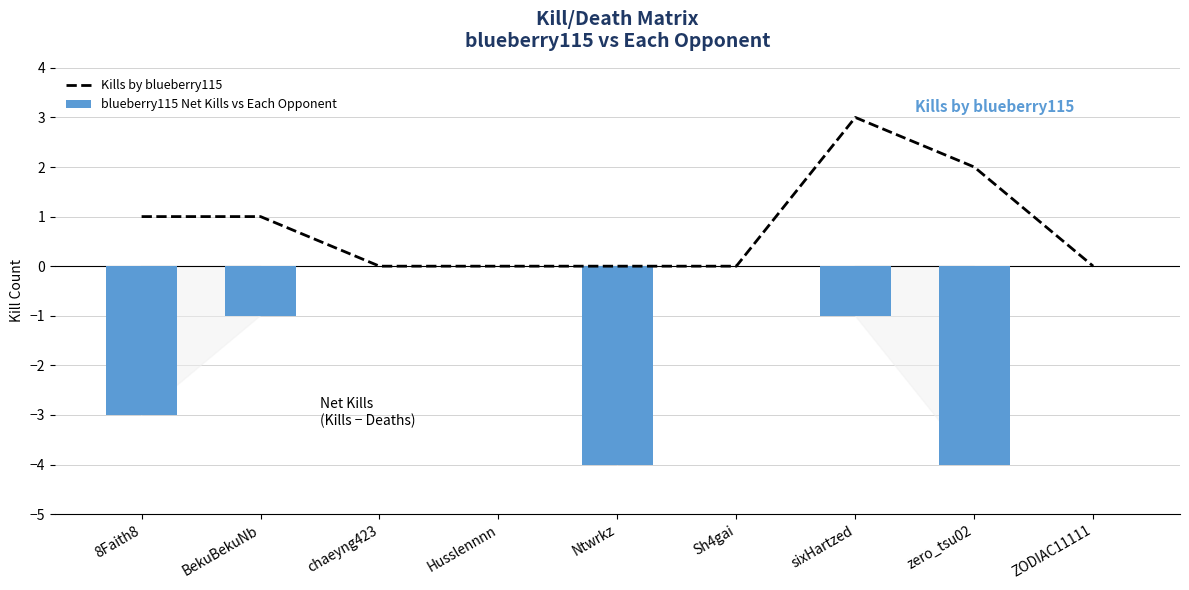

Which series changed the most between chaeyng423 and zero_tsu02?

blueberry115 Net Kills vs Each Opponent